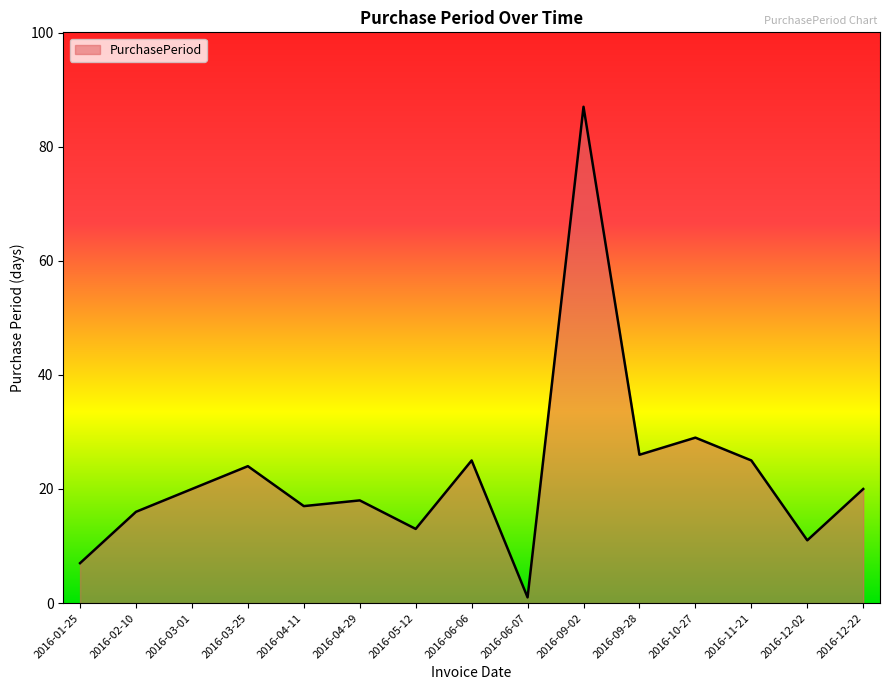

The chart shows a value of 13 at 2016-05-12. True or false?

True